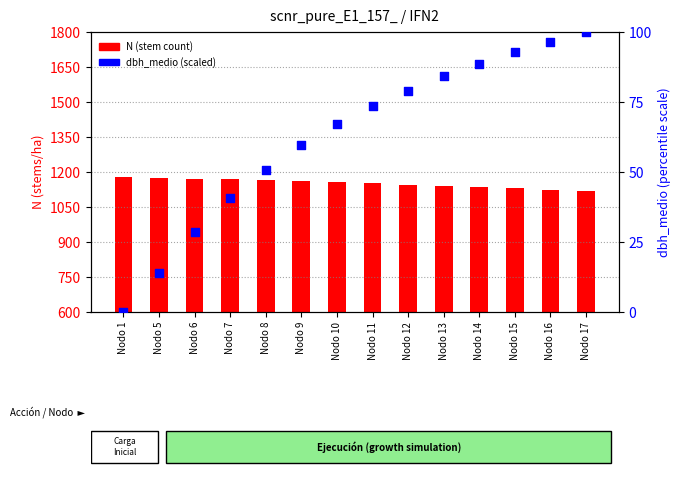

At which category is the sum across all series the highest?

Nodo 12